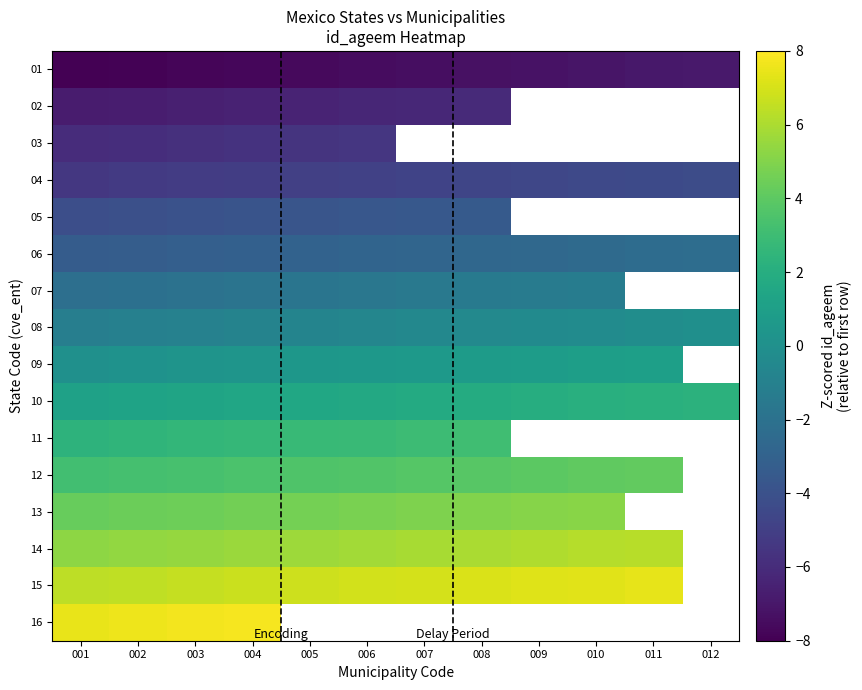

Which has a higher value, 002 or 012?

012